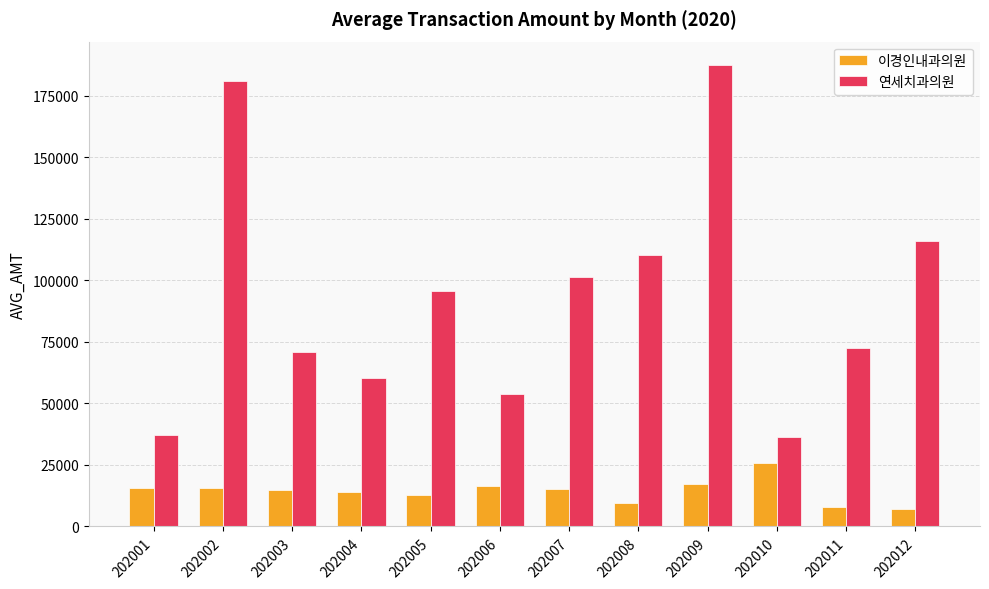

What is the smallest value displayed?

7144